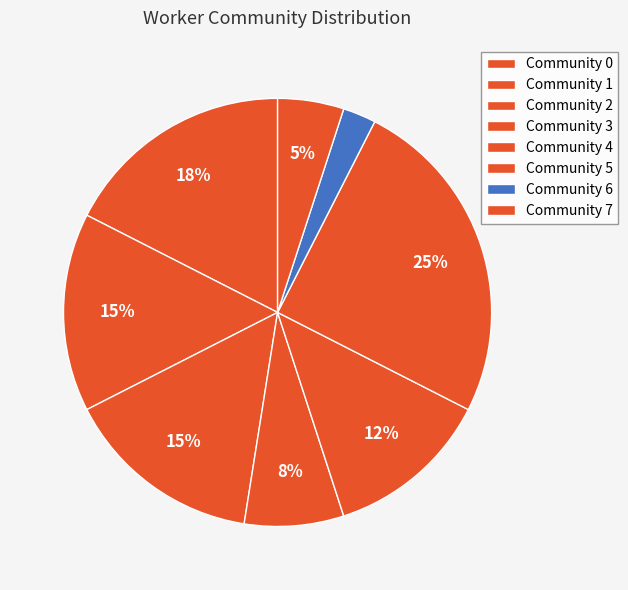

What percentage is the Community 4 slice, to the nearest percent?

5%